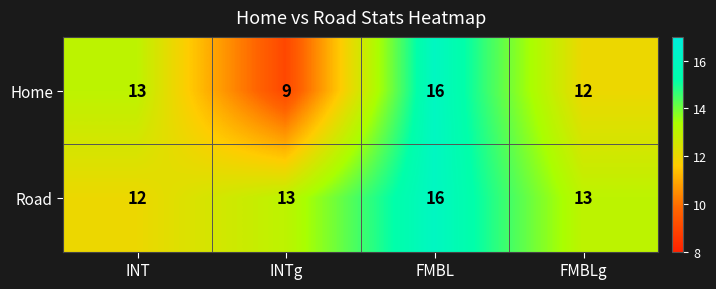

What is the sum of all Road values?

54